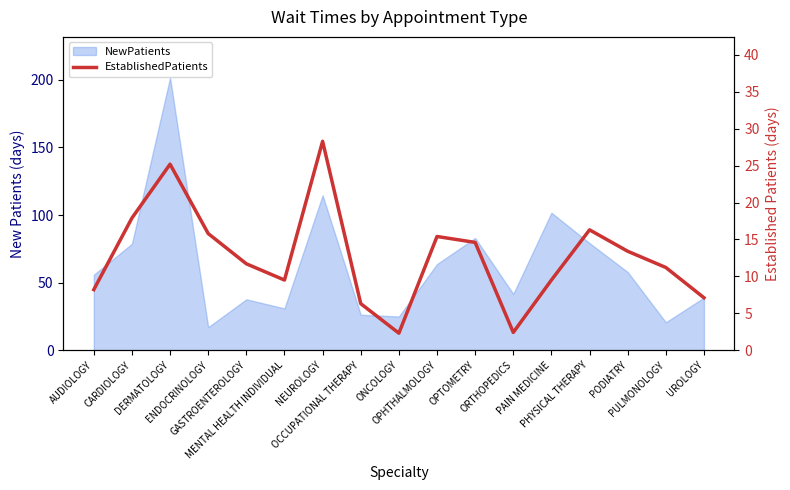

At which label is the value closest to 15?

OPHTHALMOLOGY